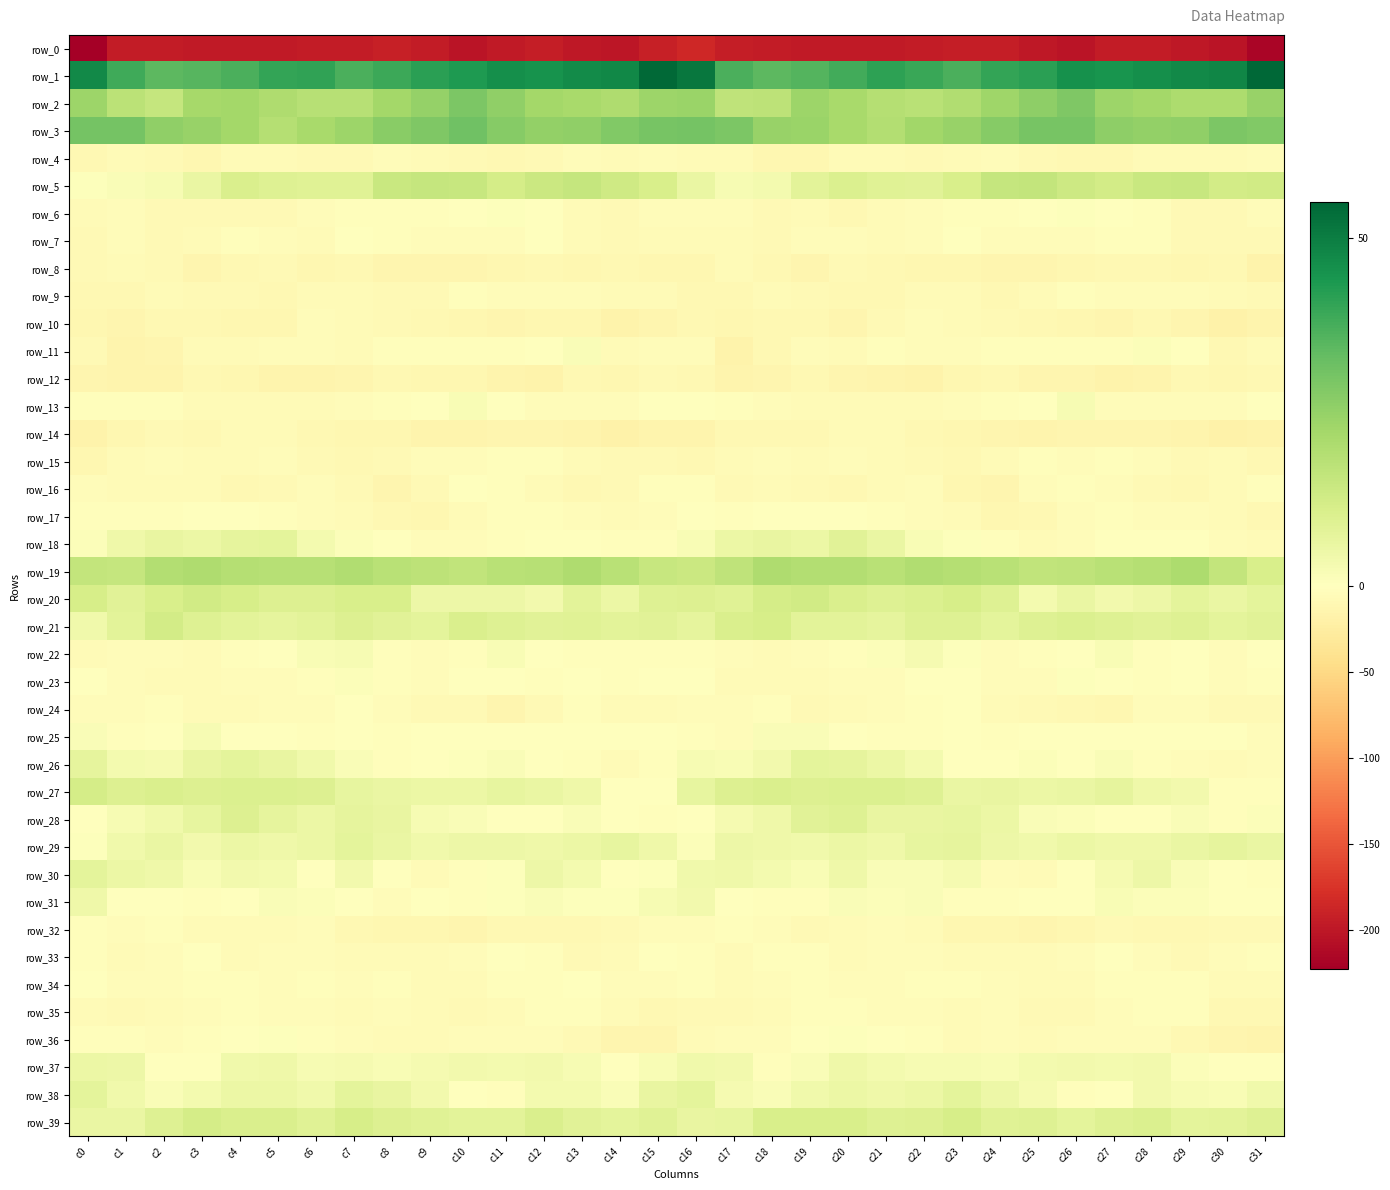

The value of row_16 at c28 is -7.5. True or false?

True